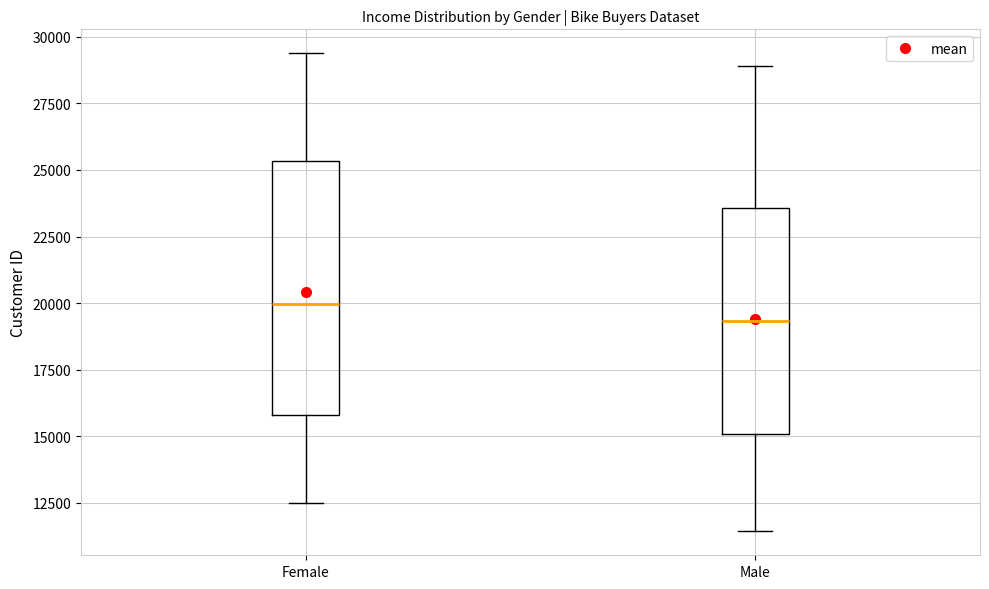

Reading left to right, read every box against the y-axis: the position of its median line, the range the box covers, and the ends of its whiskers. The values are not printed on the chart, so give them approximately, as read against the axis.

Female: median 20000, box 16000 to 25500, whiskers 12500 to 29500
Male: median 19500, box 15000 to 23500, whiskers 11500 to 29000